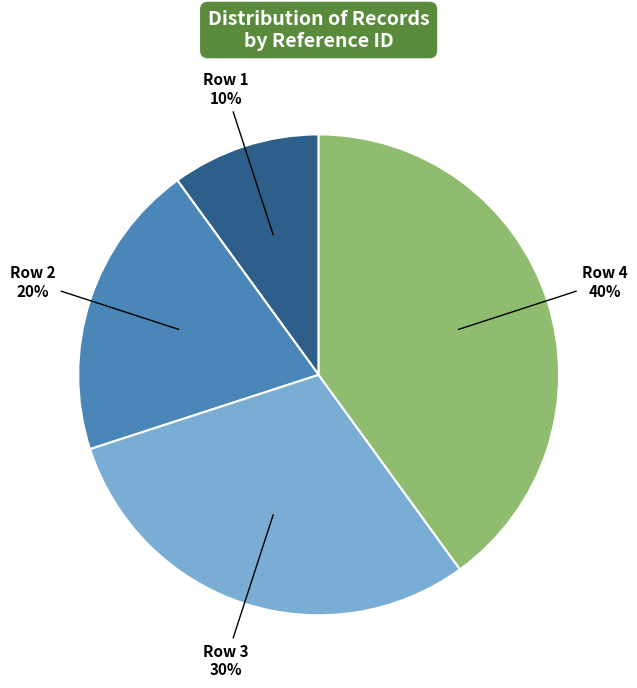

To the nearest percent, what is the combined percentage of Row 1 and Row 4?

50%